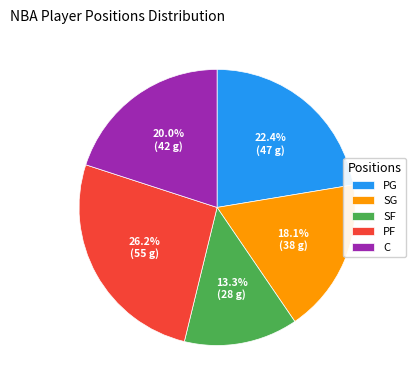

Between SG and PG, which is larger?

PG